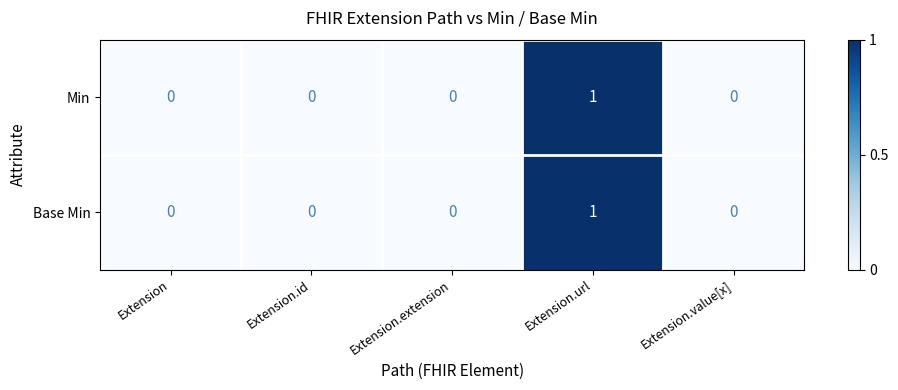

Reading left to right, what are all the values shown in this chart?

Min: 0	0	0	1	0
Base Min: 0	0	0	1	0